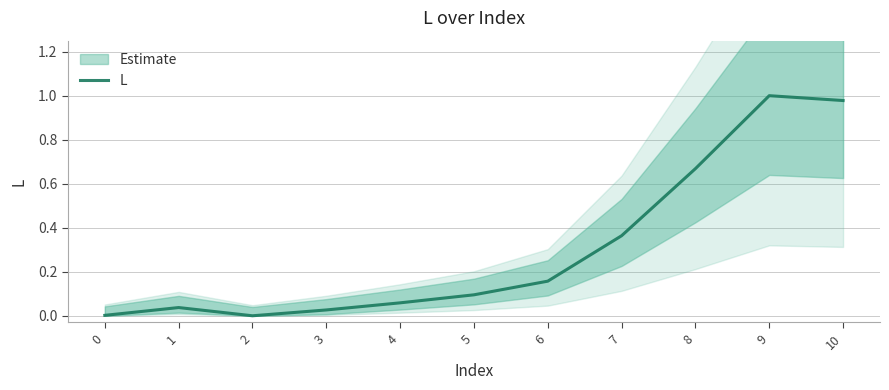

How many data points are above 0?

10